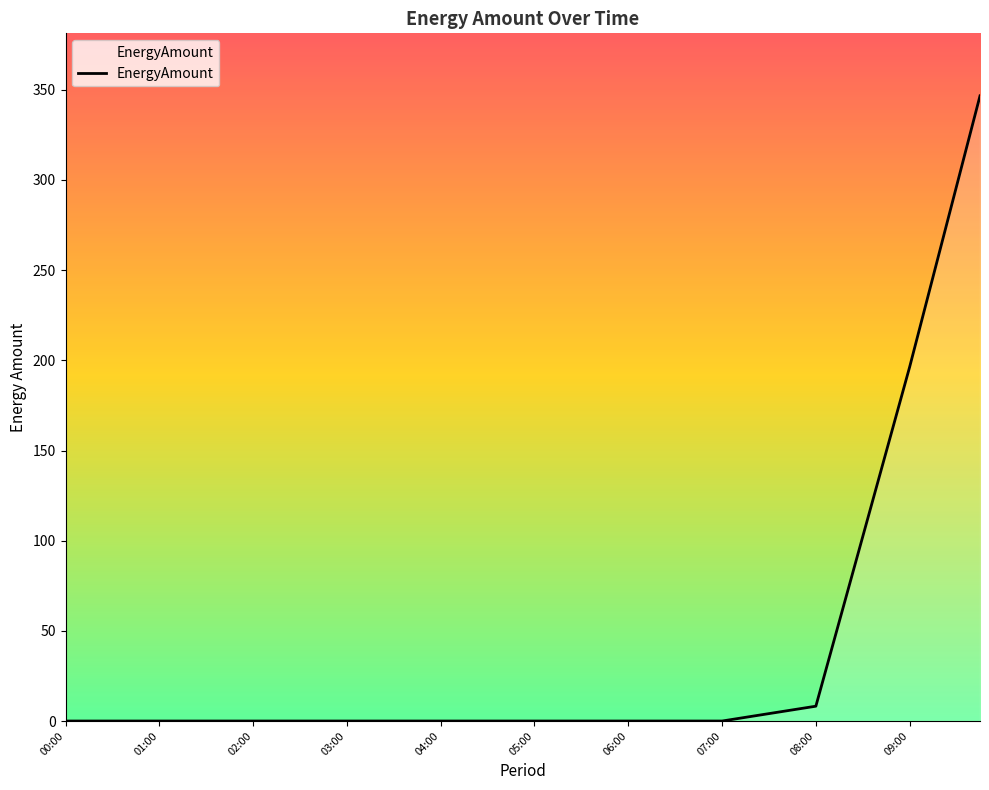

What is the greatest value displayed?

346.7